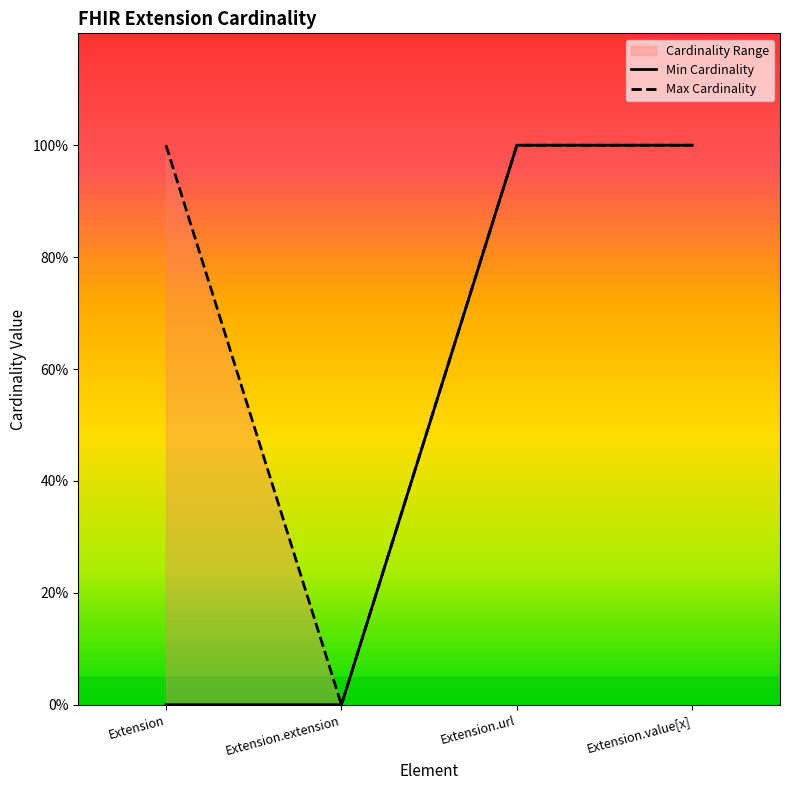

What position from the right is Extension.url?

2